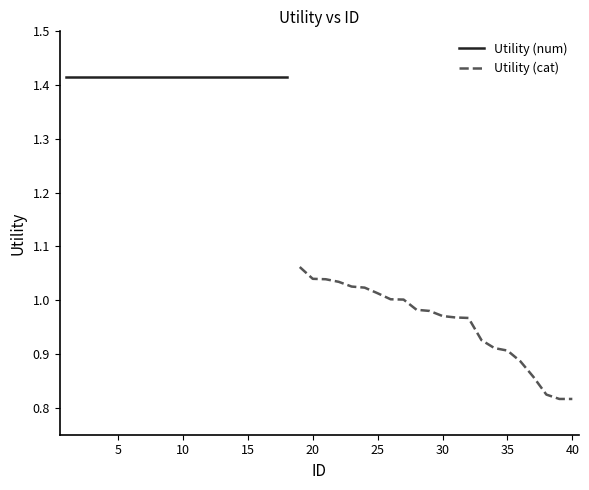

The value at 15 is 2.4. True or false?

False